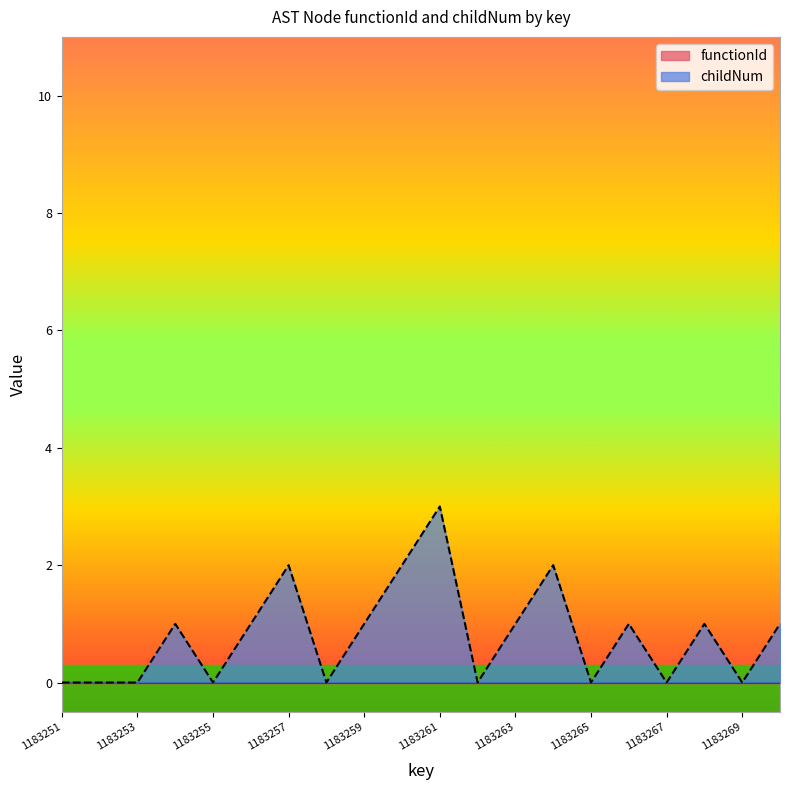

Where does the data first go above 1?

1183257